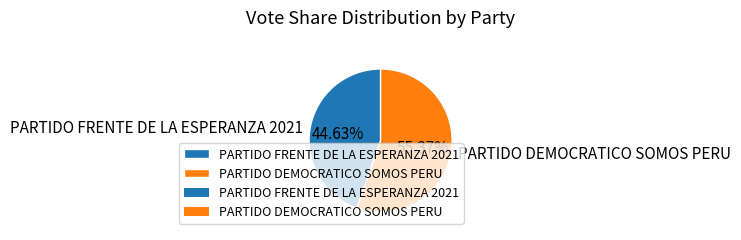

To the nearest percent, what portion does PARTIDO FRENTE DE LA ESPERANZA 2021 represent?

45%